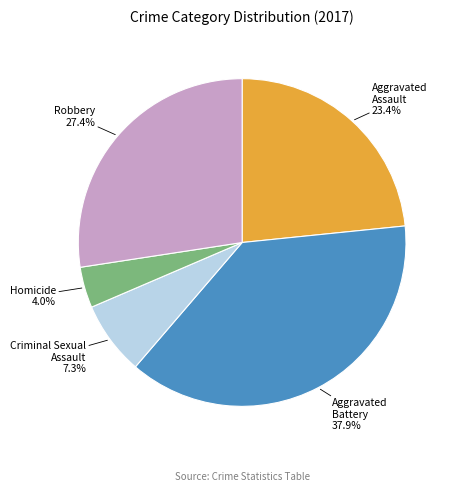

What is the smallest slice in the pie chart?

Homicide